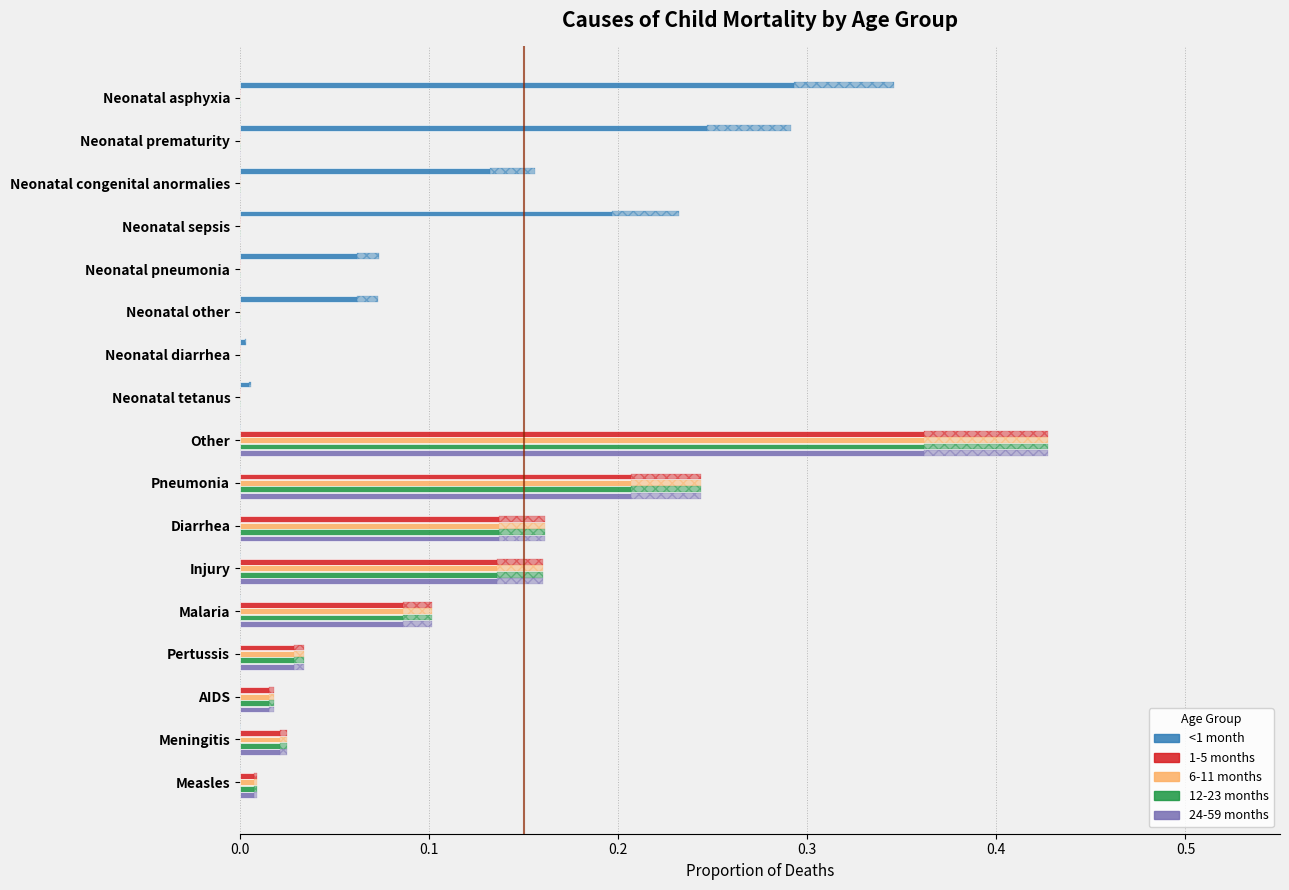

Are the bars horizontal?

Yes